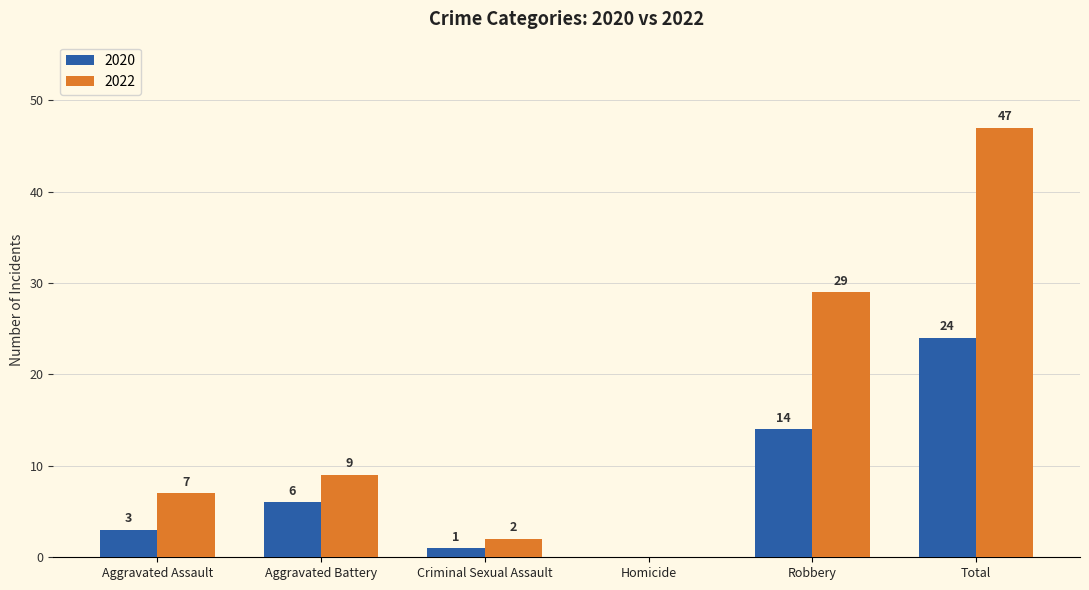

What is the total value across all series at Total?

71